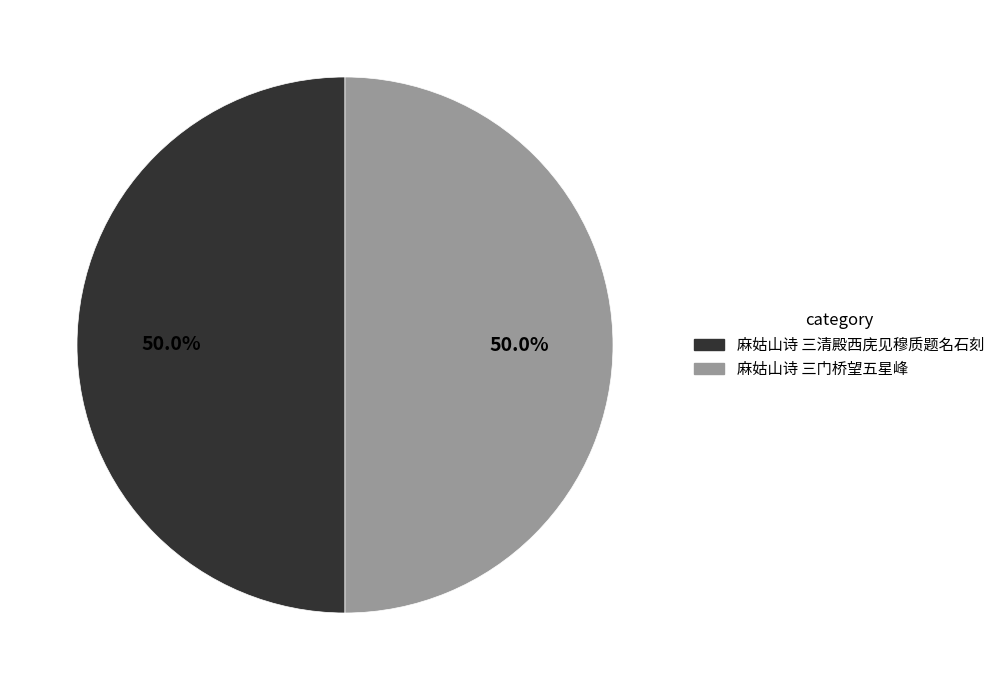

Is the sum of 麻姑山诗 三清殿西庑见穆质题名石刻 and 麻姑山诗 三门桥望五星峰 greater than half?

Yes